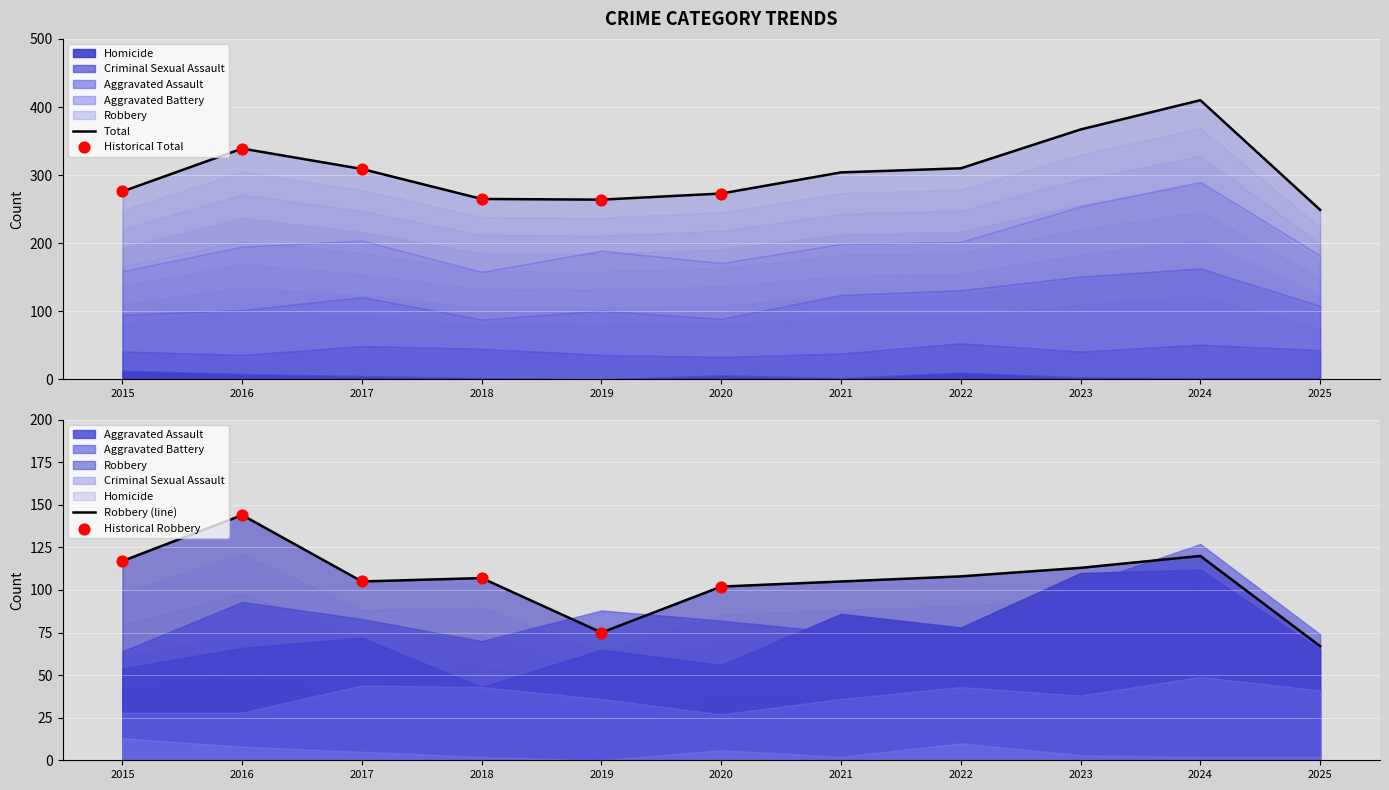

Which series reaches the maximum Y coordinate?

Total